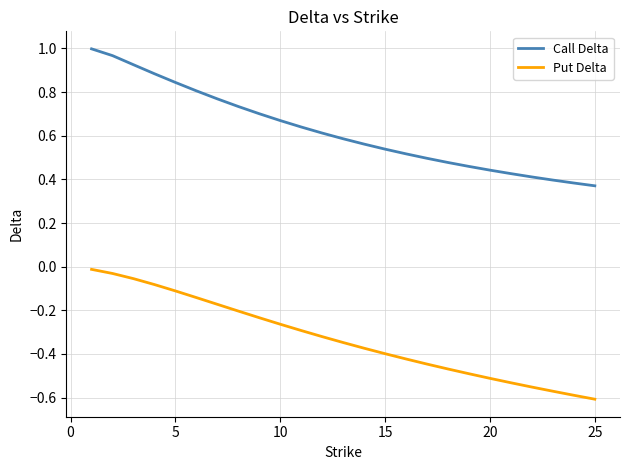

Rank the series by their average value, from lowest to highest.

Put Delta, Call Delta